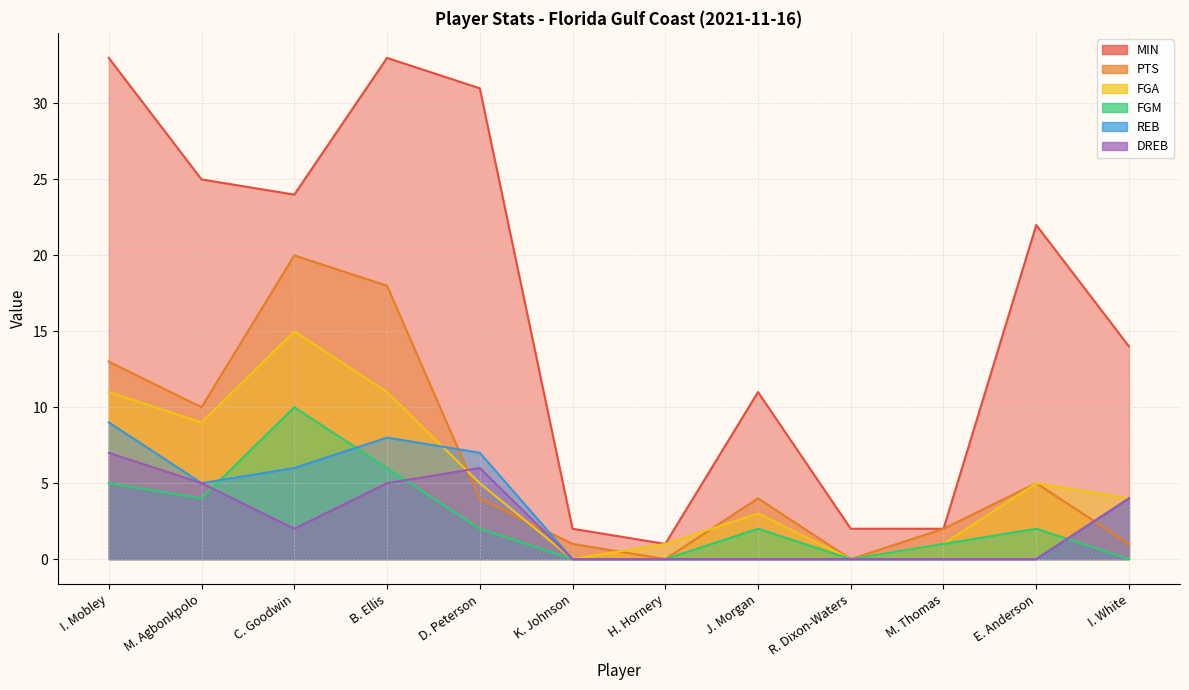

Reading left to right, transcribe all the data shown in this chart.

MIN: I. Mobley=33	M. Agbonkpolo=25	C. Goodwin=24	B. Ellis=33	D. Peterson=31	K. Johnson=2	H. Hornery=1	J. Morgan=11	R. Dixon-Waters=2	M. Thomas=2	E. Anderson=22	I. White=14
PTS: I. Mobley=13	M. Agbonkpolo=10	C. Goodwin=20	B. Ellis=18	D. Peterson=4	K. Johnson=1	H. Hornery=0	J. Morgan=4	R. Dixon-Waters=0	M. Thomas=2	E. Anderson=5	I. White=1
FGA: I. Mobley=11	M. Agbonkpolo=9	C. Goodwin=15	B. Ellis=11	D. Peterson=5	K. Johnson=0	H. Hornery=1	J. Morgan=3	R. Dixon-Waters=0	M. Thomas=1	E. Anderson=5	I. White=4
FGM: I. Mobley=5	M. Agbonkpolo=4	C. Goodwin=10	B. Ellis=6	D. Peterson=2	K. Johnson=0	H. Hornery=0	J. Morgan=2	R. Dixon-Waters=0	M. Thomas=1	E. Anderson=2	I. White=0
REB: I. Mobley=9	M. Agbonkpolo=5	C. Goodwin=6	B. Ellis=8	D. Peterson=7	K. Johnson=0	H. Hornery=0	J. Morgan=0	R. Dixon-Waters=0	M. Thomas=0	E. Anderson=0	I. White=4
DREB: I. Mobley=7	M. Agbonkpolo=5	C. Goodwin=2	B. Ellis=5	D. Peterson=6	K. Johnson=0	H. Hornery=0	J. Morgan=0	R. Dixon-Waters=0	M. Thomas=0	E. Anderson=0	I. White=4